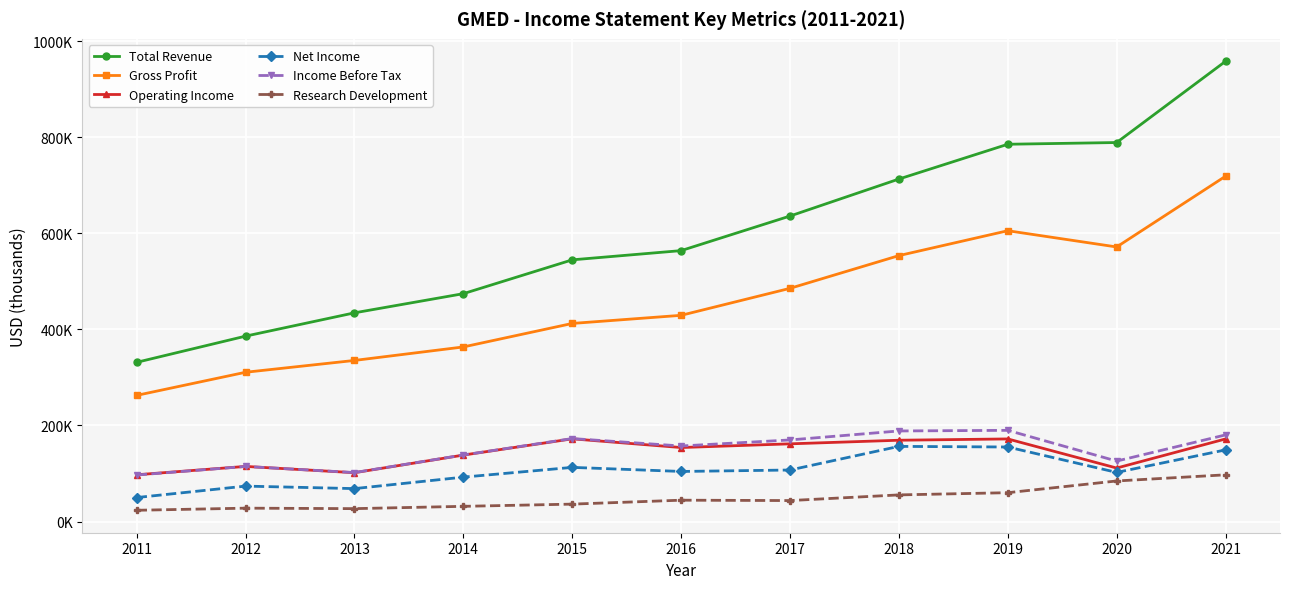

Reading left to right, extract all data points from this chart.

Total Revenue: 2011=331500	2012=386000	2013=434500	2014=474400	2015=544800	2016=564000	2017=636000	2018=713000	2019=785400	2020=789000	2021=958100
Gross Profit: 2011=262700	2012=310800	2013=335400	2014=363500	2015=412400	2016=429300	2017=485500	2018=553600	2019=605400	2020=571600	2021=718900
Operating Income: 2011=97400	2012=114800	2013=101700	2014=138400	2015=172200	2016=154100	2017=161800	2018=169300	2019=172000	2020=111400	2021=172000
Net Income: 2011=50000	2012=73800	2013=68600	2014=92500	2015=112800	2016=104300	2017=107300	2018=156500	2019=155200	2020=102300	2021=149200
Income Before Tax: 2011=96900	2012=114700	2013=102000	2014=138600	2015=172800	2016=157300	2017=169900	2018=188600	2019=189900	2020=125900	2021=180400
Research Development: 2011=23500	2012=27900	2013=26900	2014=31700	2015=36300	2016=44500	2017=43700	2018=55500	2019=60100	2020=84500	2021=97300